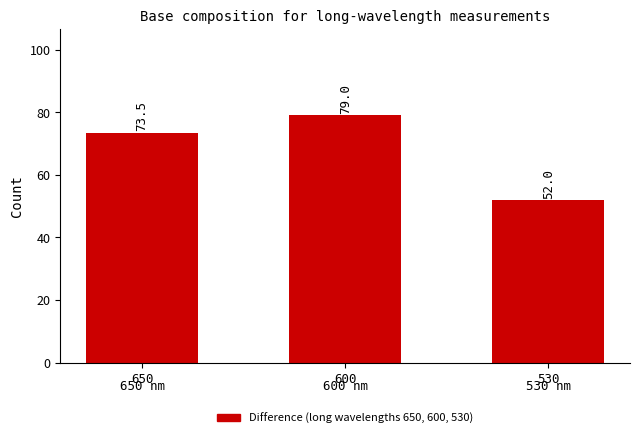

What is the value of the 2nd bar from the left?

79.0